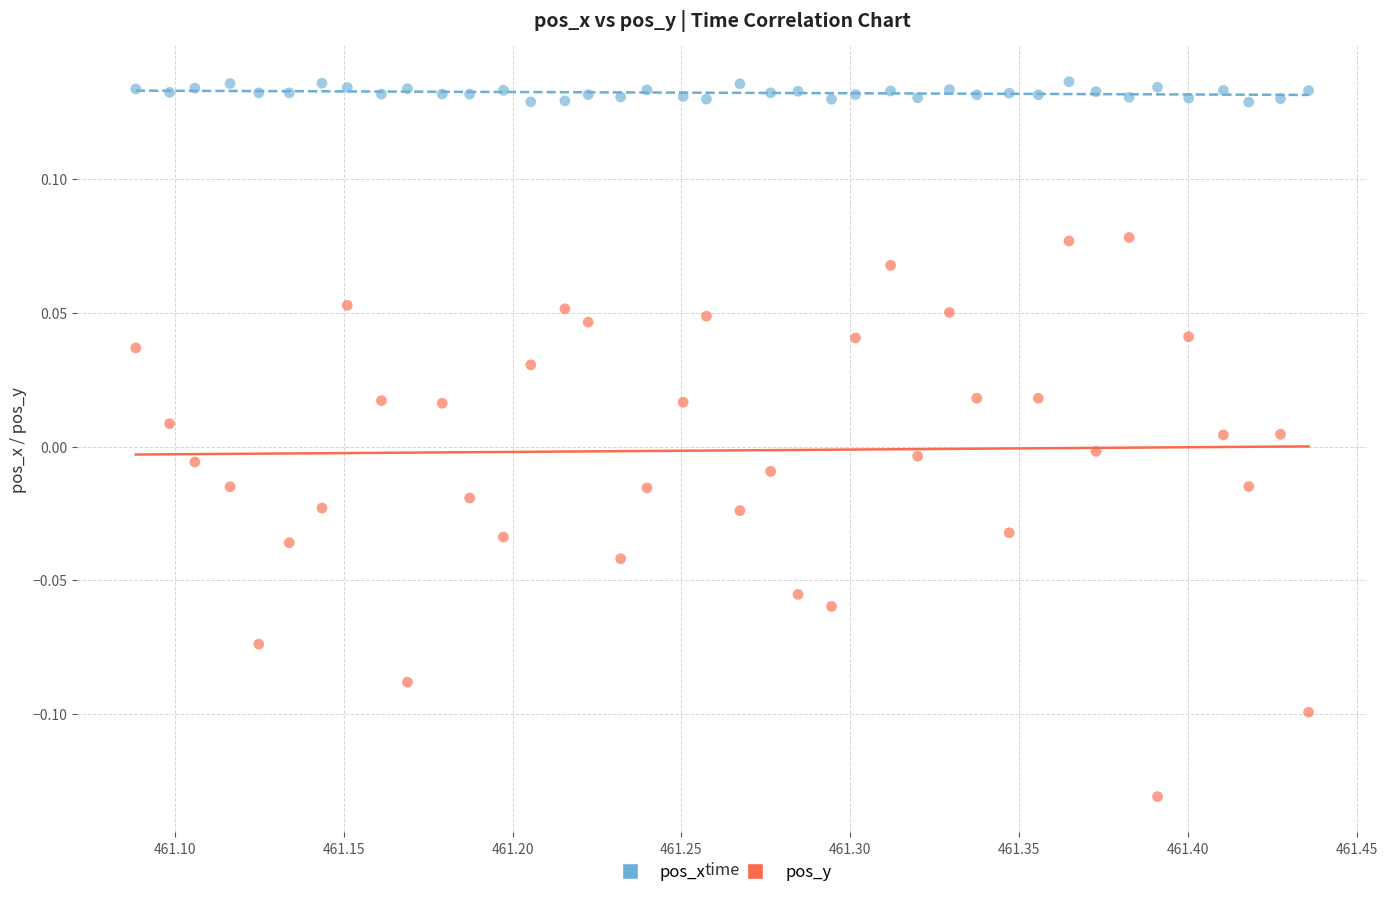

Which series has the widest spread of Y values?

pos_y